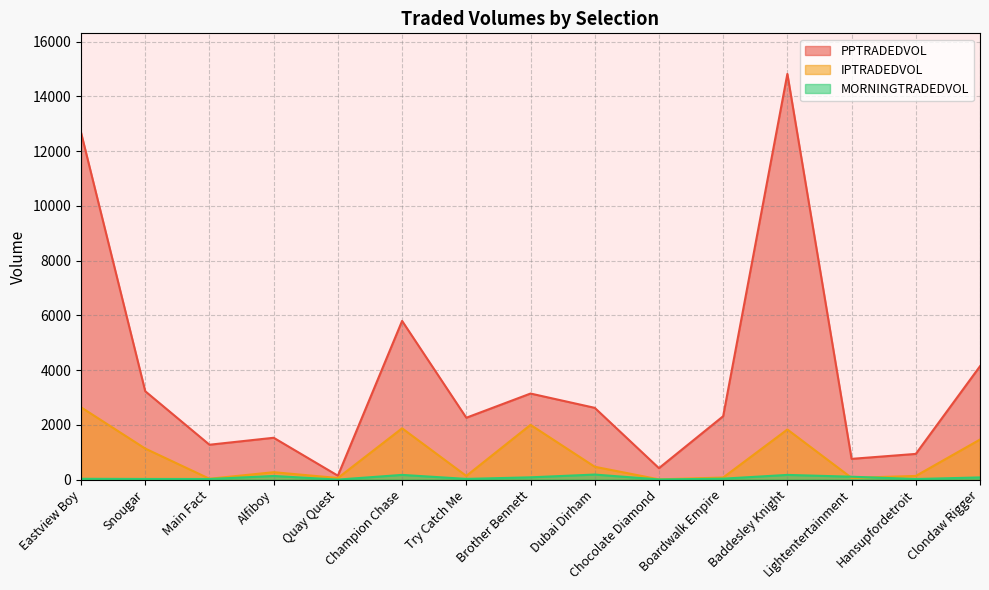

Read the MORNINGTRADEDVOL value at Eastview Boy.

29.1